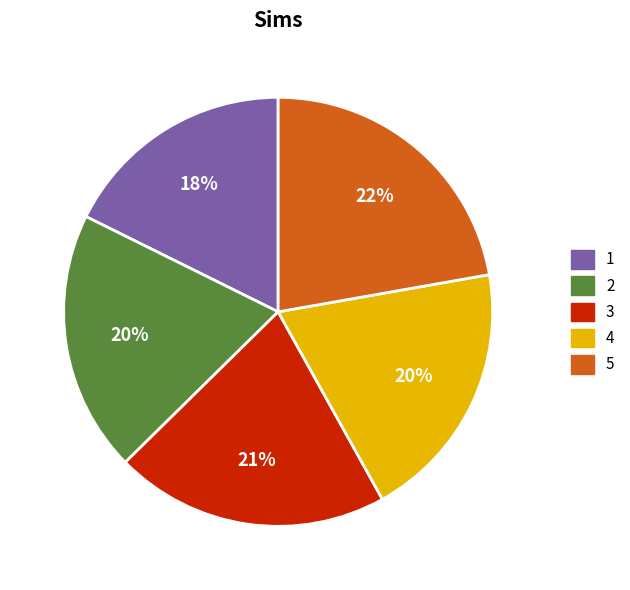

Which slice is the largest?

5